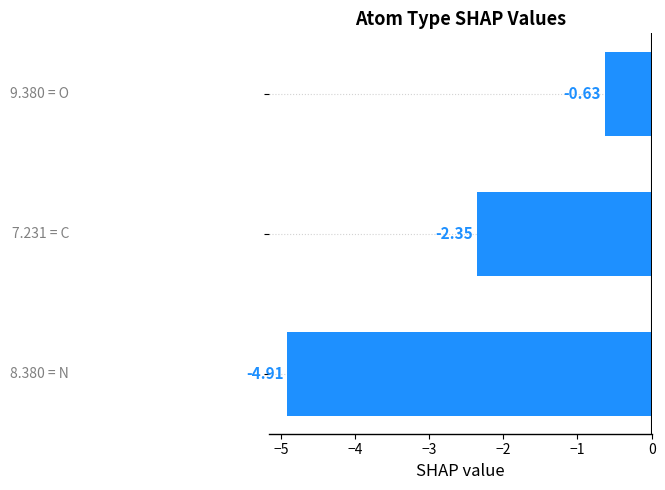

What is the sum of all values?

-7.9